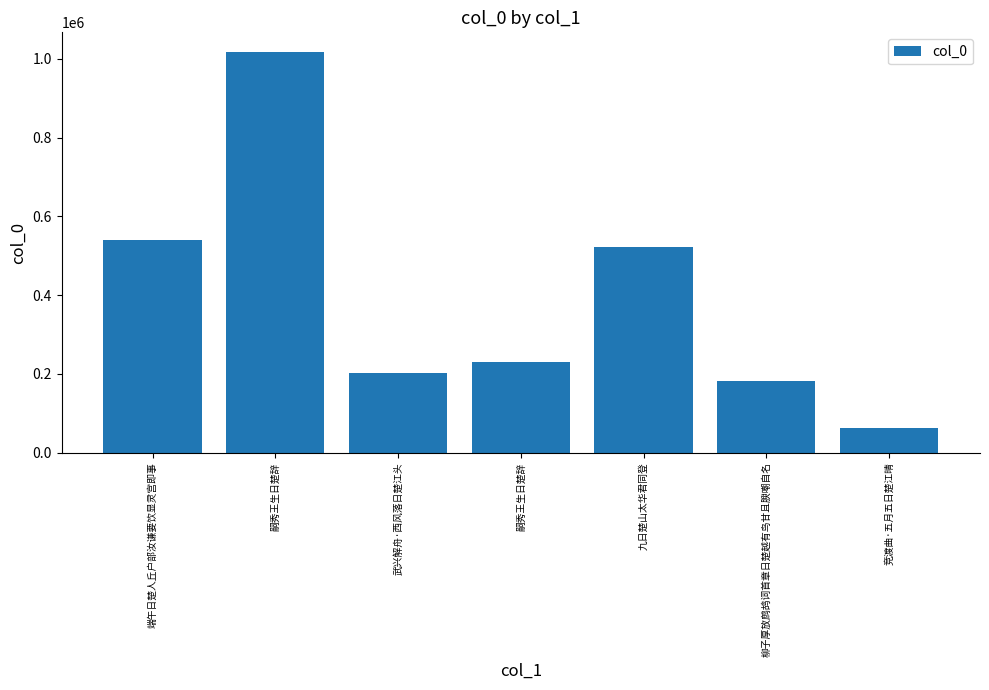

List the labels in order of value, largest first.

嗣秀王生日楚辞, 端午日楚人丘户部汝谦要饮显灵宫即事, 九日楚山太华君同登, 嗣秀王生日楚辞, 武兴解舟·西风落日楚江头, 柳子厚放鹧鸪词首章日楚越有鸟甘且腴嘲自名, 竞渡曲·五月五日楚江晴